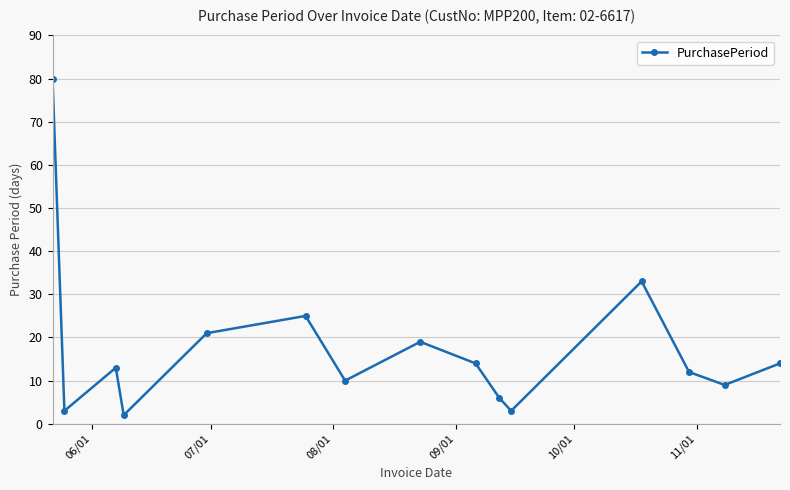

Reading left to right, what are all the values shown in this chart?

80	3	13	2	21	25	10	19	14	6	3	33	12	9	14